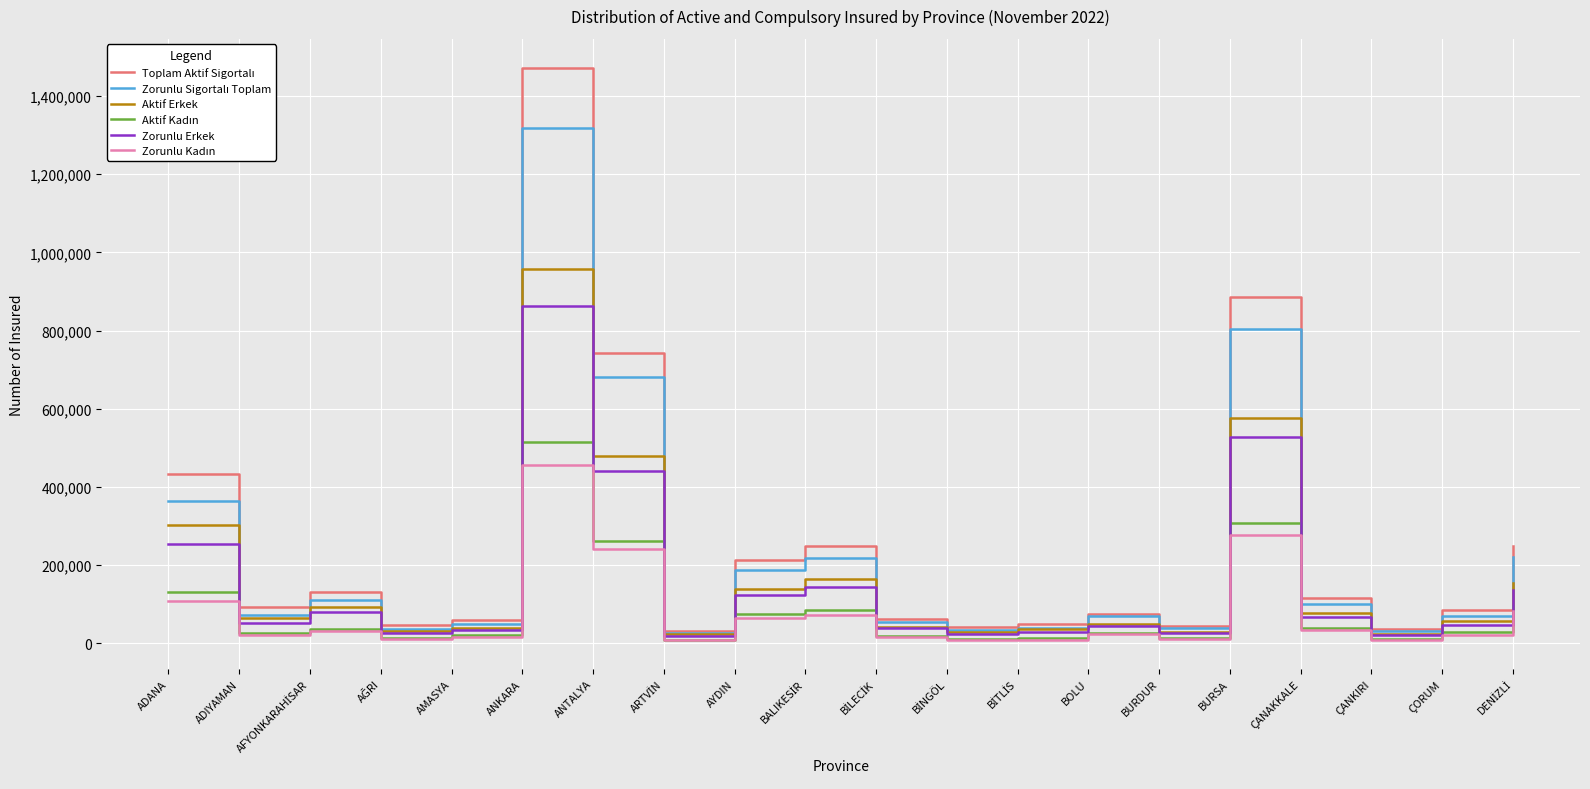

What is the greatest value displayed?

1472563